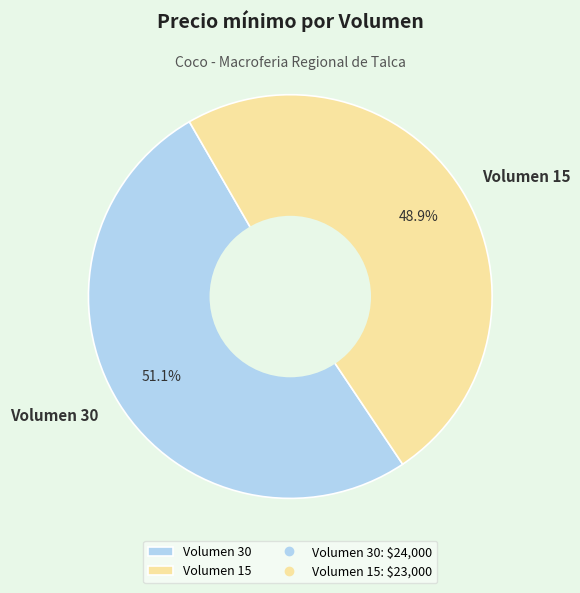

Rank the categories by value from lowest to highest.

Volumen 15, Volumen 30